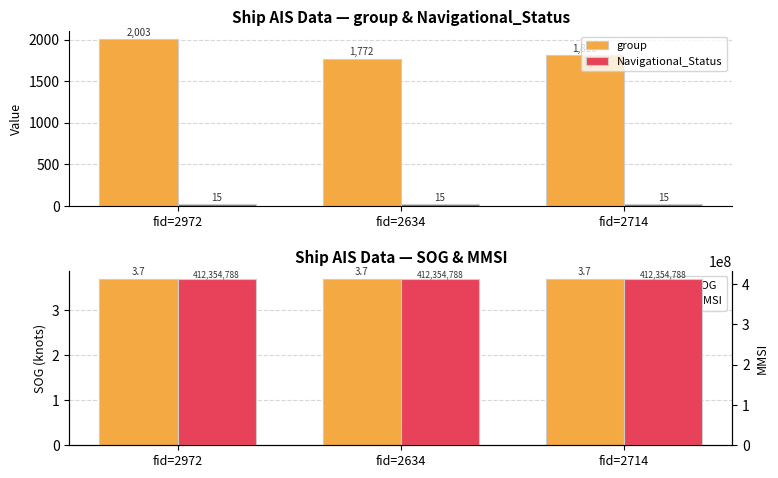

Reading right to left, list all the values displayed in this chart.

group: 1810.0	1772.0	2003.0
Navigational_Status: 15.0	15.0	15.0
SOG: 3.7	3.7	3.7
MMSI: 412354788.0	412354788.0	412354788.0